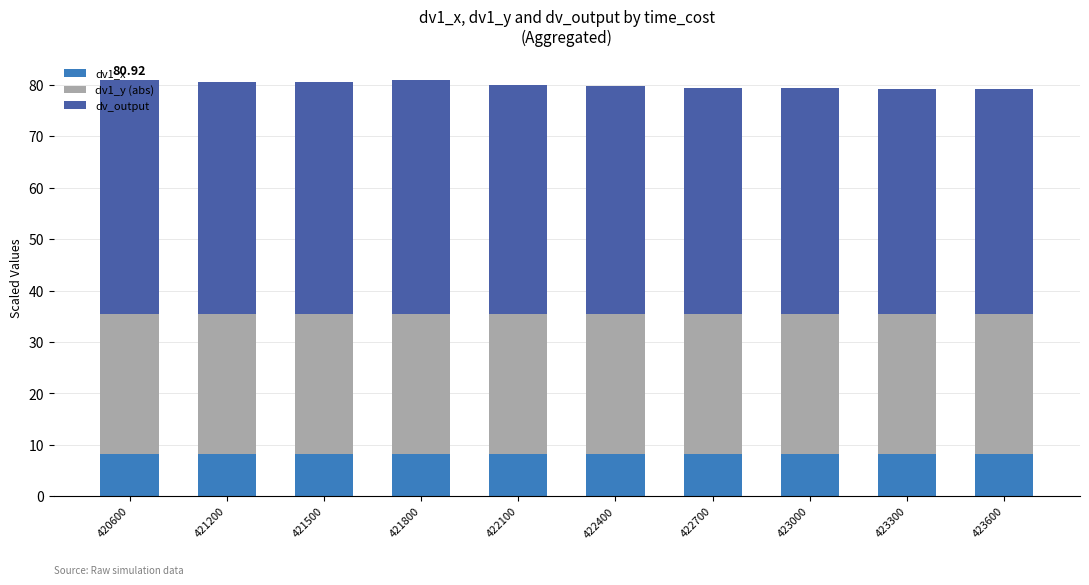

What is the total value across all series at 422100?

80.0